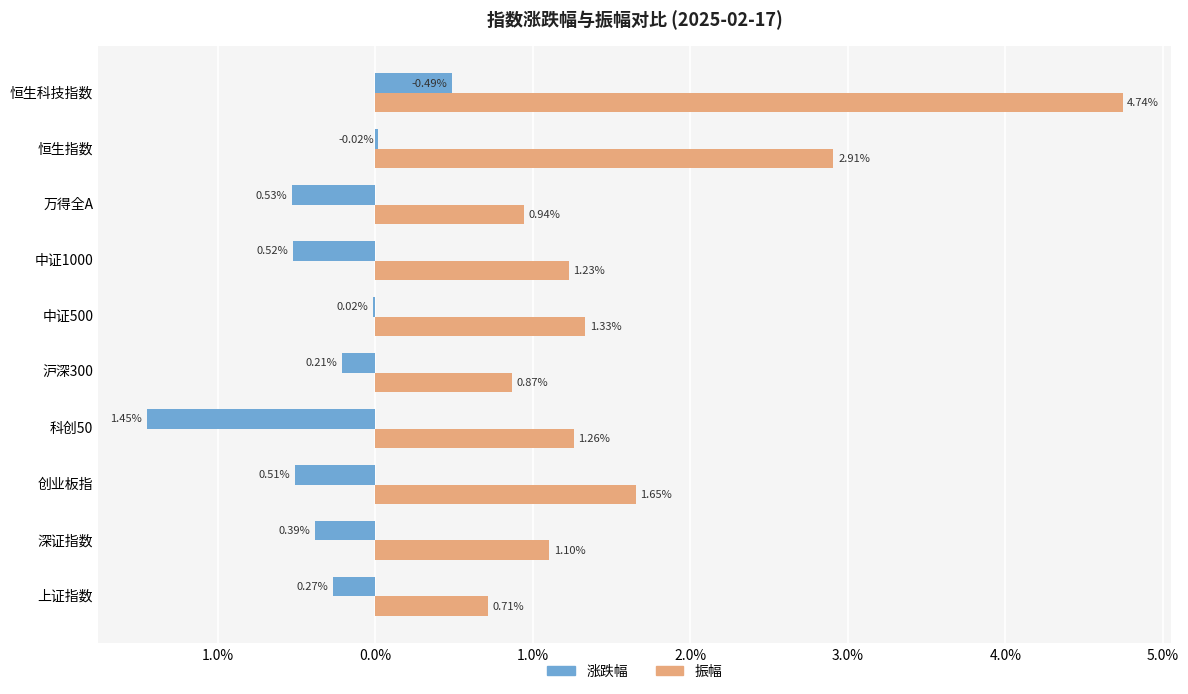

What are all the series names shown in the legend?

涨跌幅, 振幅